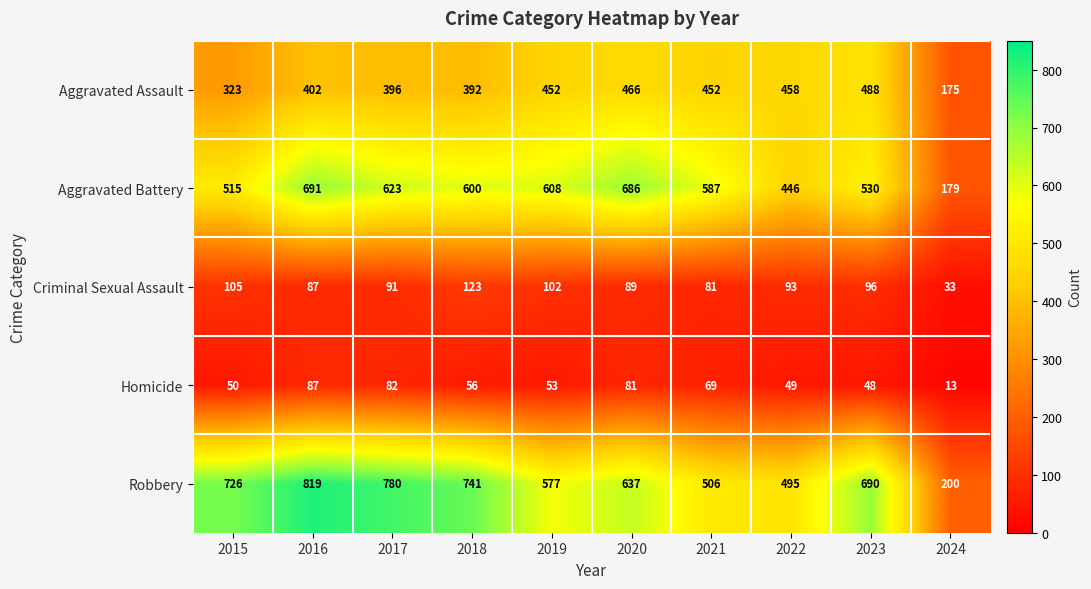

What is the greatest value displayed?

819